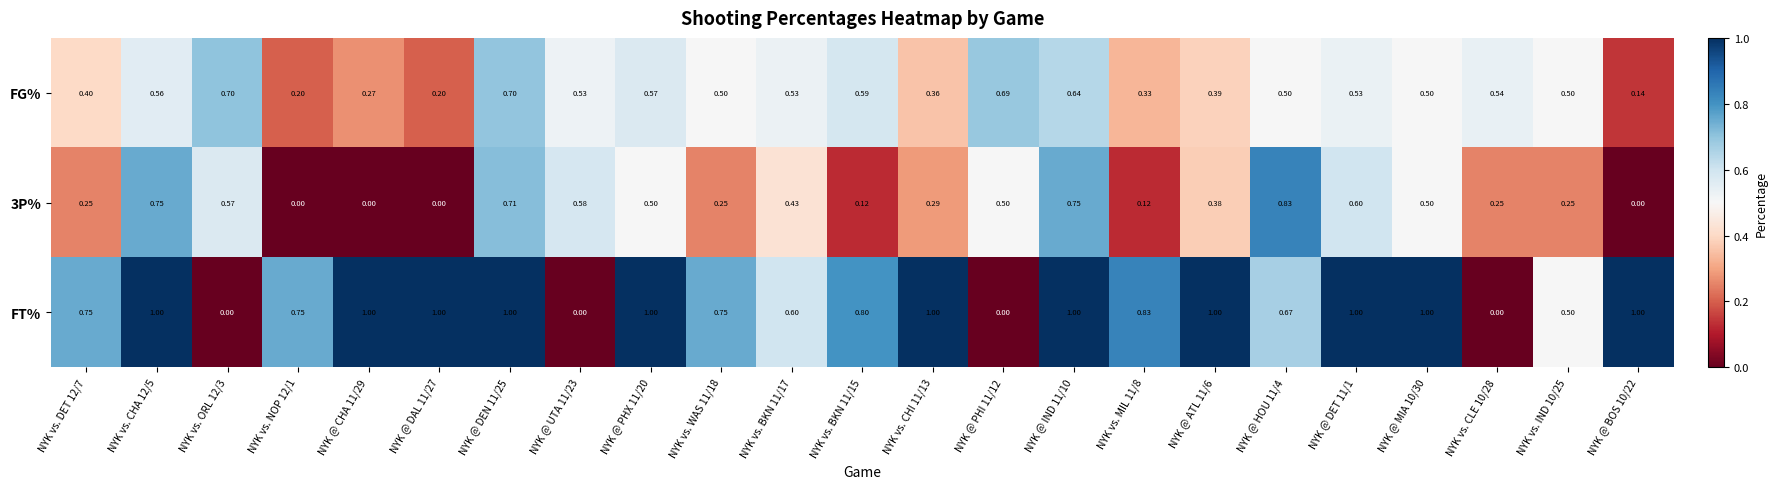

Is the value of 3P% at NYK vs. NOP 12/1 greater than the value of FG% at NYK vs. CLE 10/28?

No